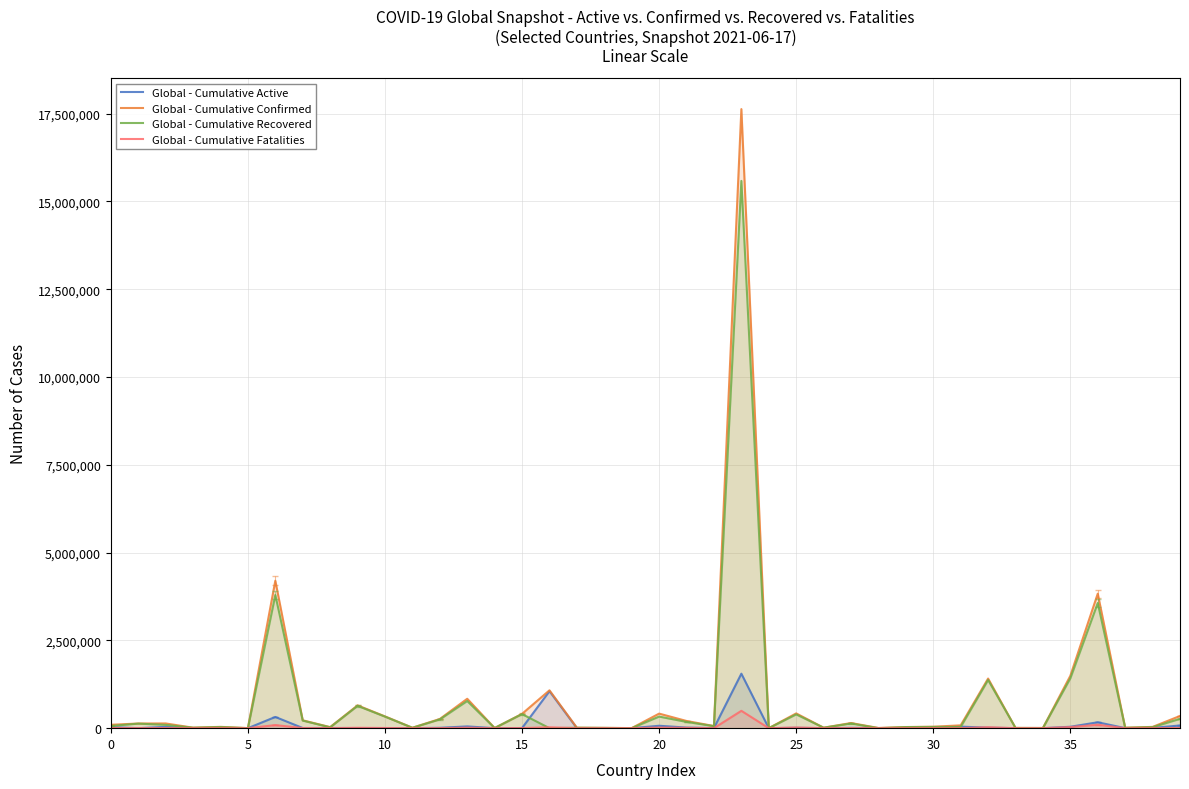

List the series in order of their peak value, highest first.

Global - Cumulative Confirmed, Global - Cumulative Recovered, Global - Cumulative Active, Global - Cumulative Fatalities